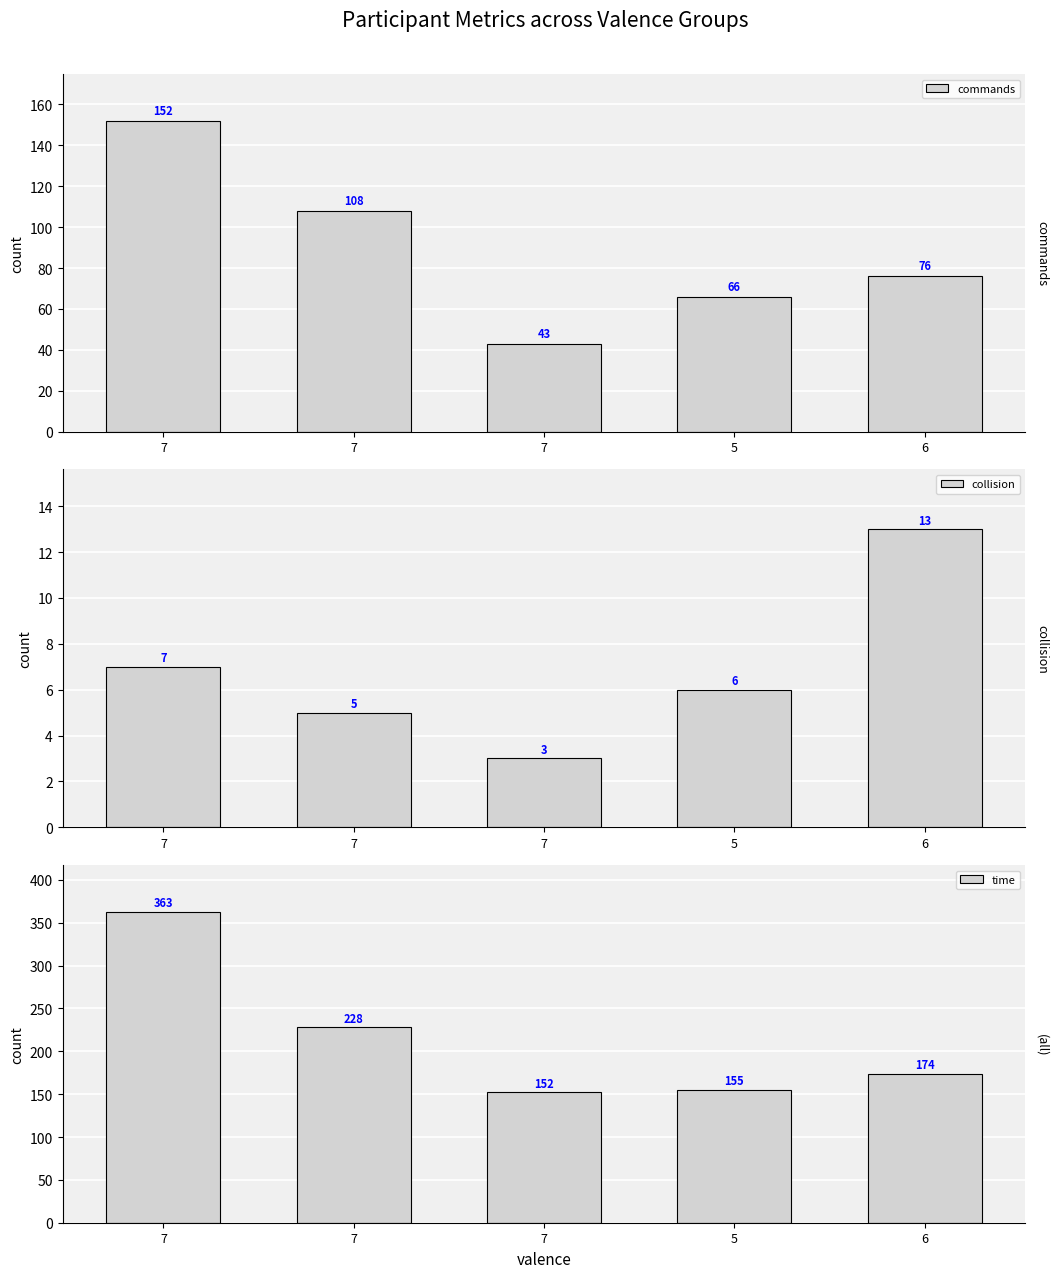

Rank the series by their average value, from lowest to highest.

collision, commands, time